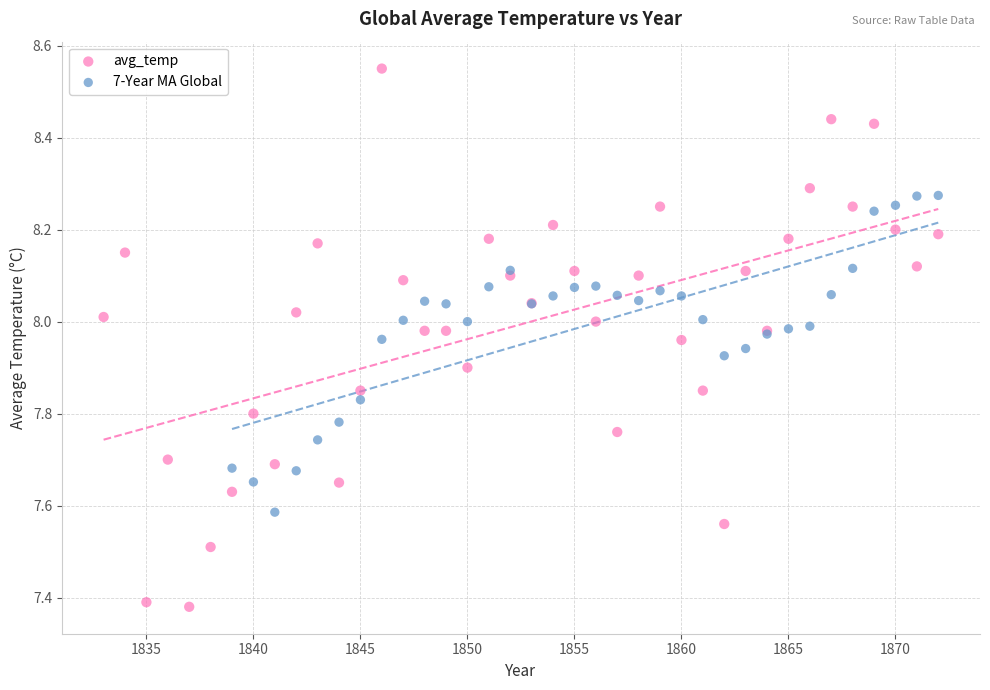

Which series has the largest Y range (max minus min)?

avg_temp